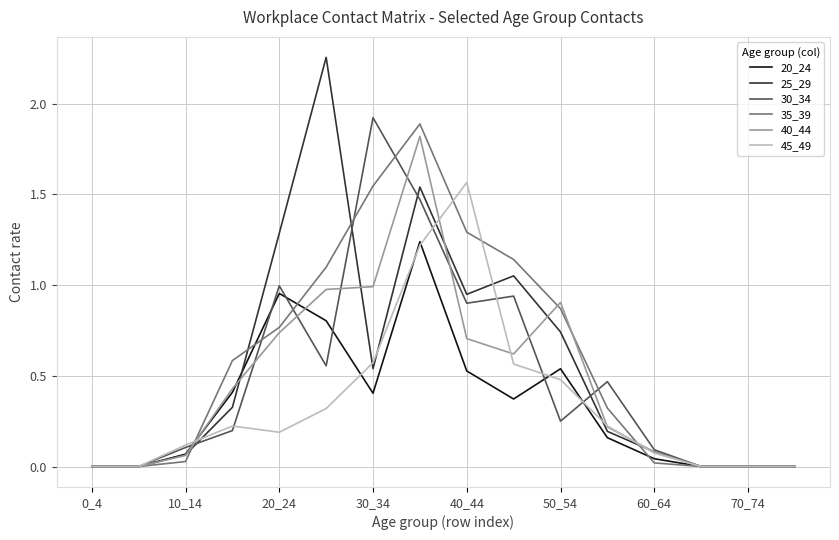

Which series has the largest range (max minus min)?

25_29